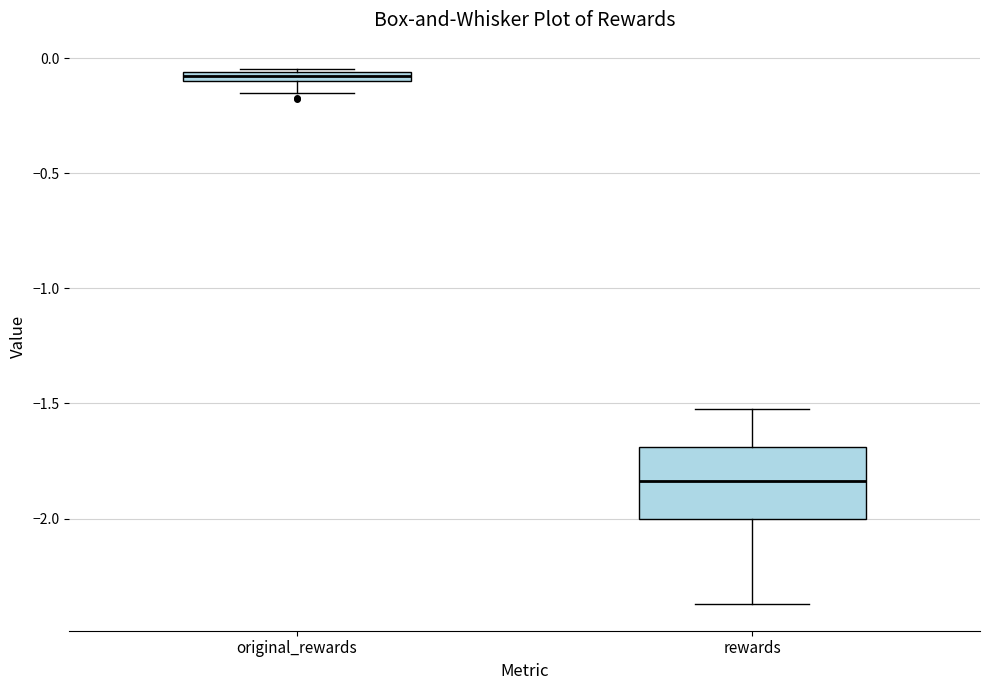

Which box's median line is the lowest?

rewards